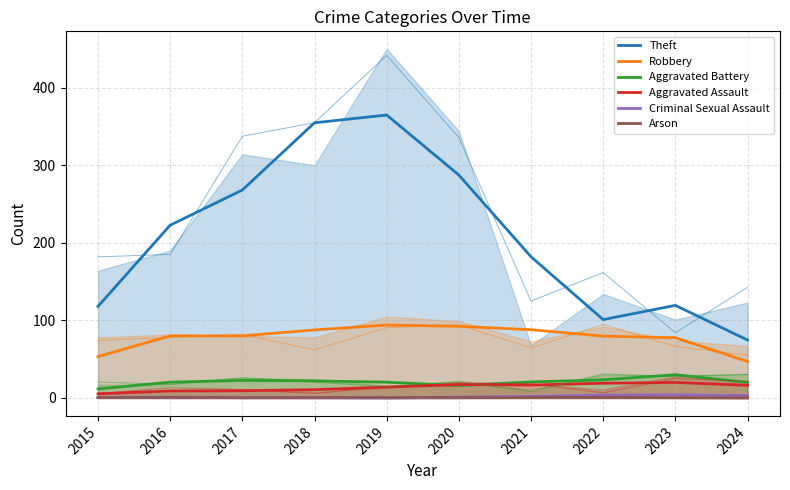

Rank the series at 2020 from lowest to highest value.

Arson, Criminal Sexual Assault, Aggravated Battery, Aggravated Assault, Robbery, Theft